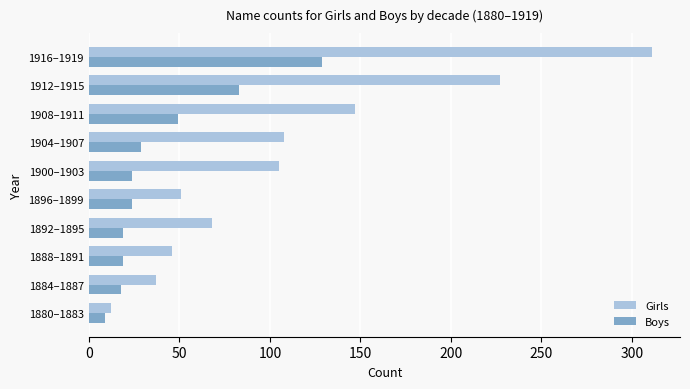

List the series in order of their overall mean, lowest first.

Boys, Girls